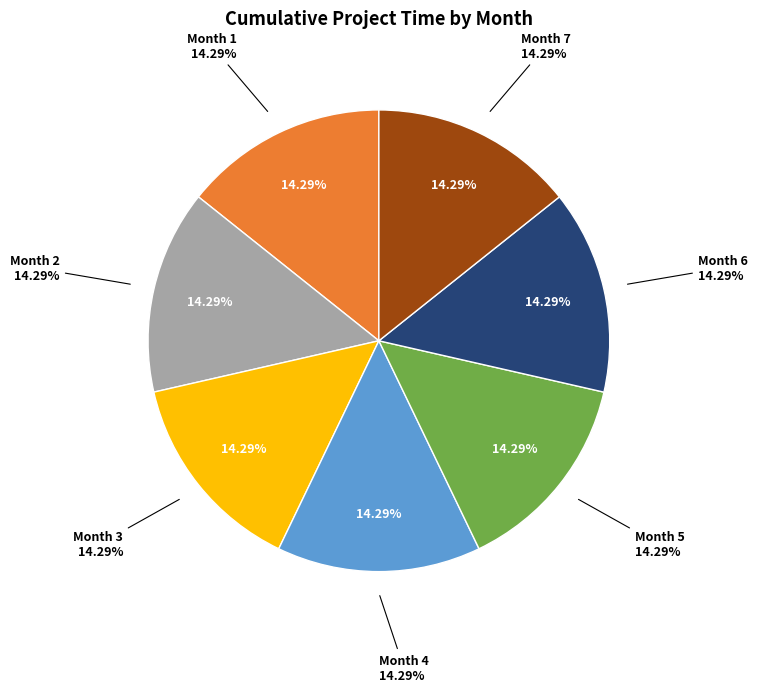

Between Month 2 and Month 5, which is larger?

Month 5